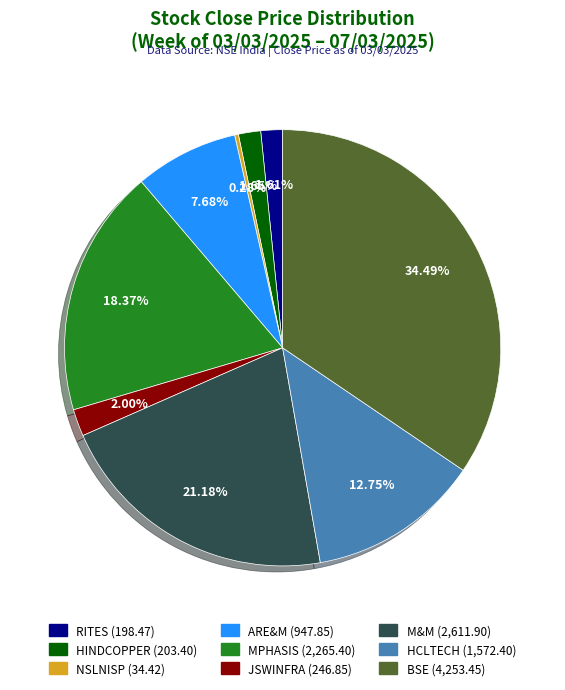

Which has a higher value, BSE or M&M?

BSE